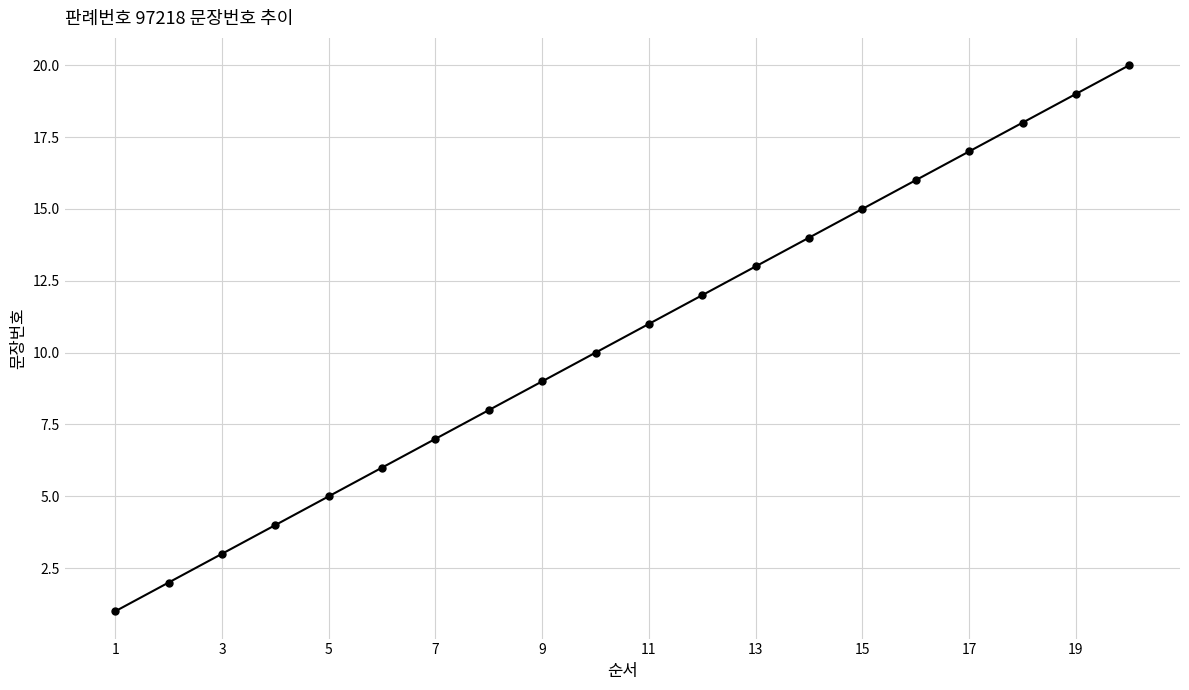

Is this an area chart (filled region under the line)?

No